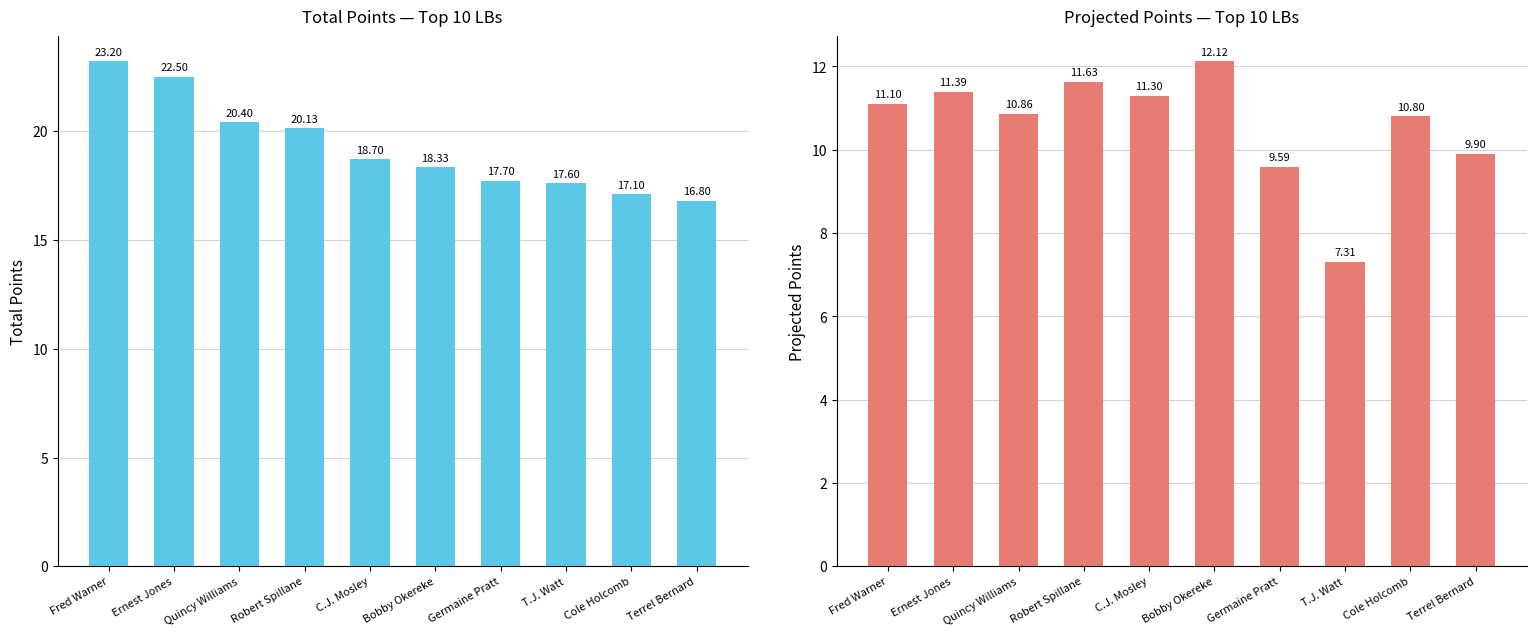

How many bars are there in each group?

2